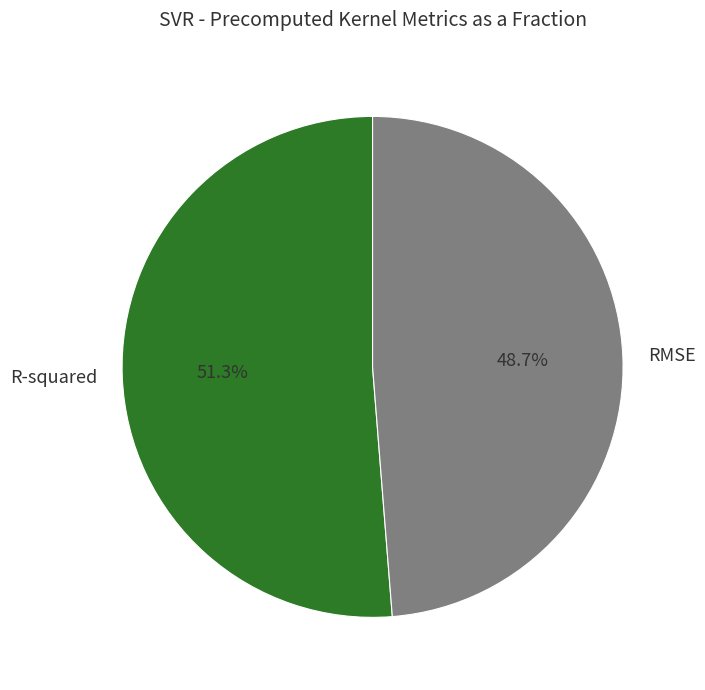

Which slice represents more than half of the pie?

R-squared